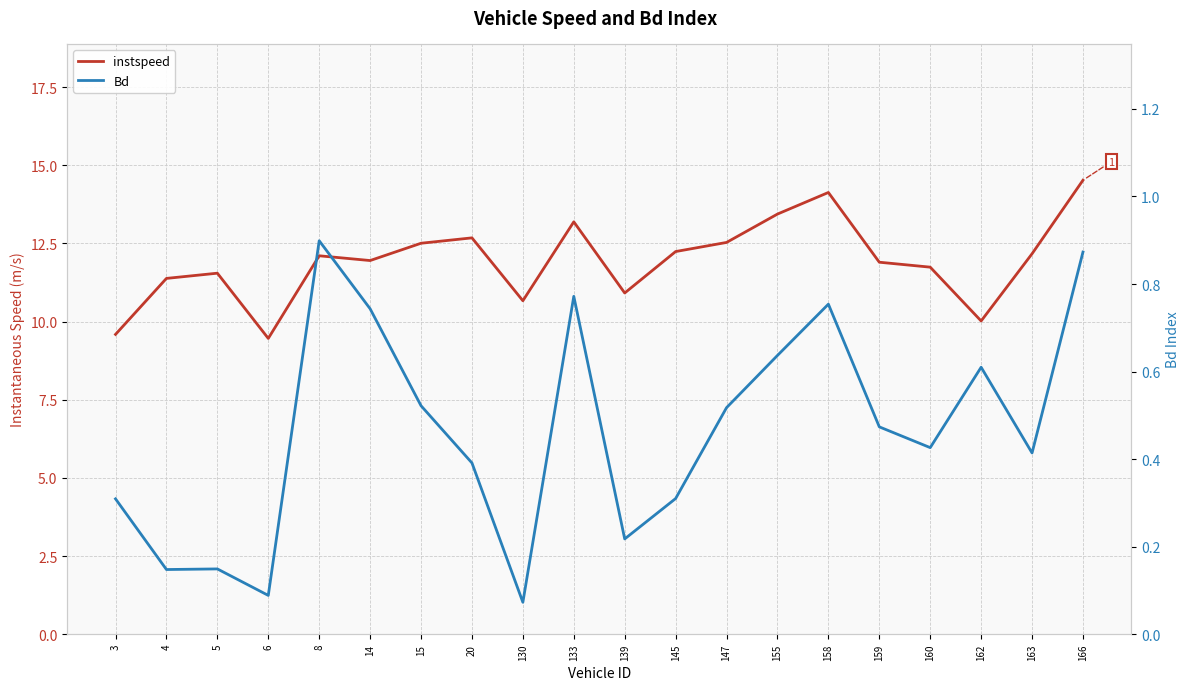

Between 139 and 8, which is larger?

8